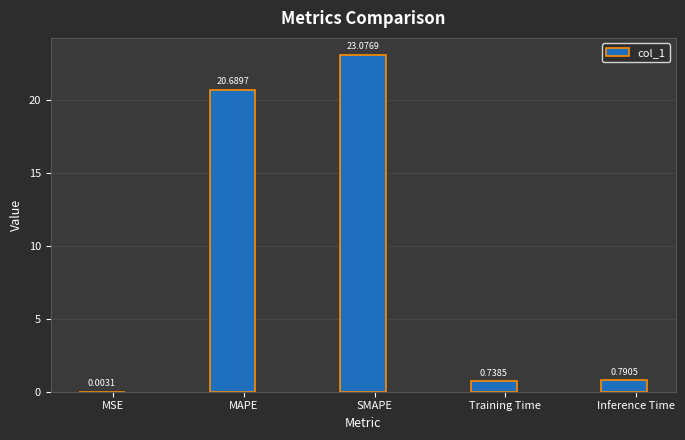

At which category does the chart reach its peak across all series?

SMAPE